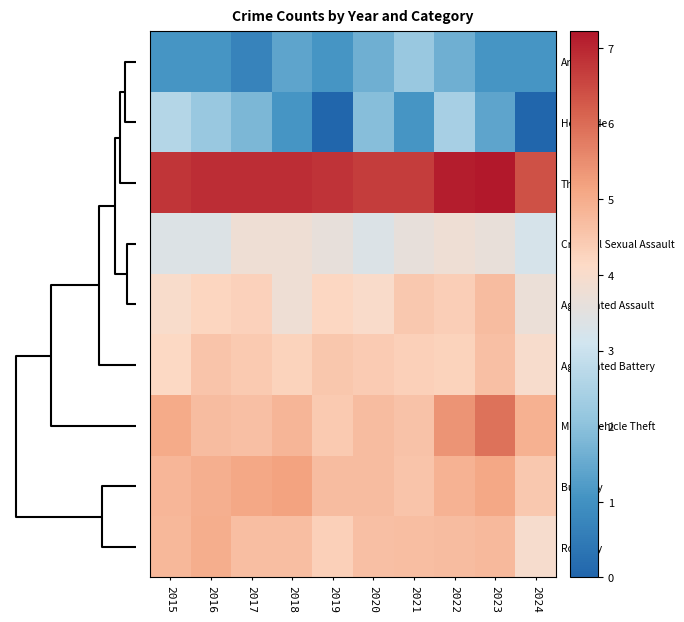

How many distinct data groups are displayed?

9